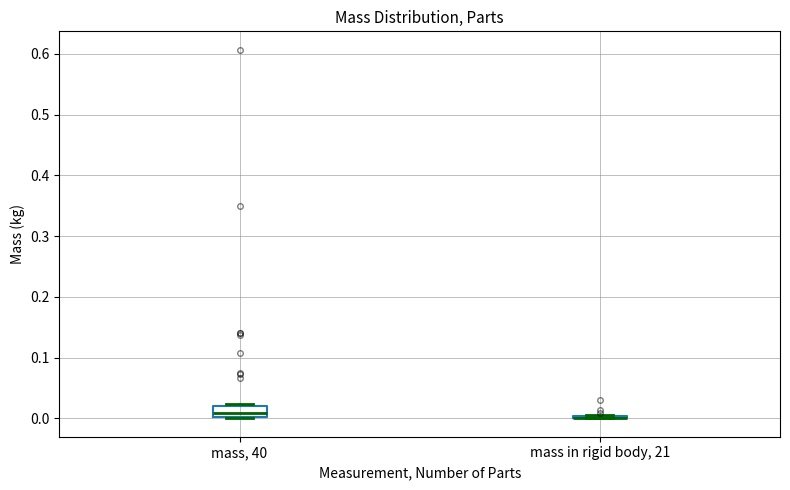

Reading left to right, read every box against the y-axis: the position of its median line, the range the box covers, and the ends of its whiskers. The values are not printed on the chart, so give them approximately, as read against the axis.

mass, 40: median 0.01, box 0.00 to 0.02, whiskers 0.00 to 0.02 (just above the box's upper edge)
mass in rigid body, 21: box collapsed to a line at 0.00, whiskers 0.00 to 0.01